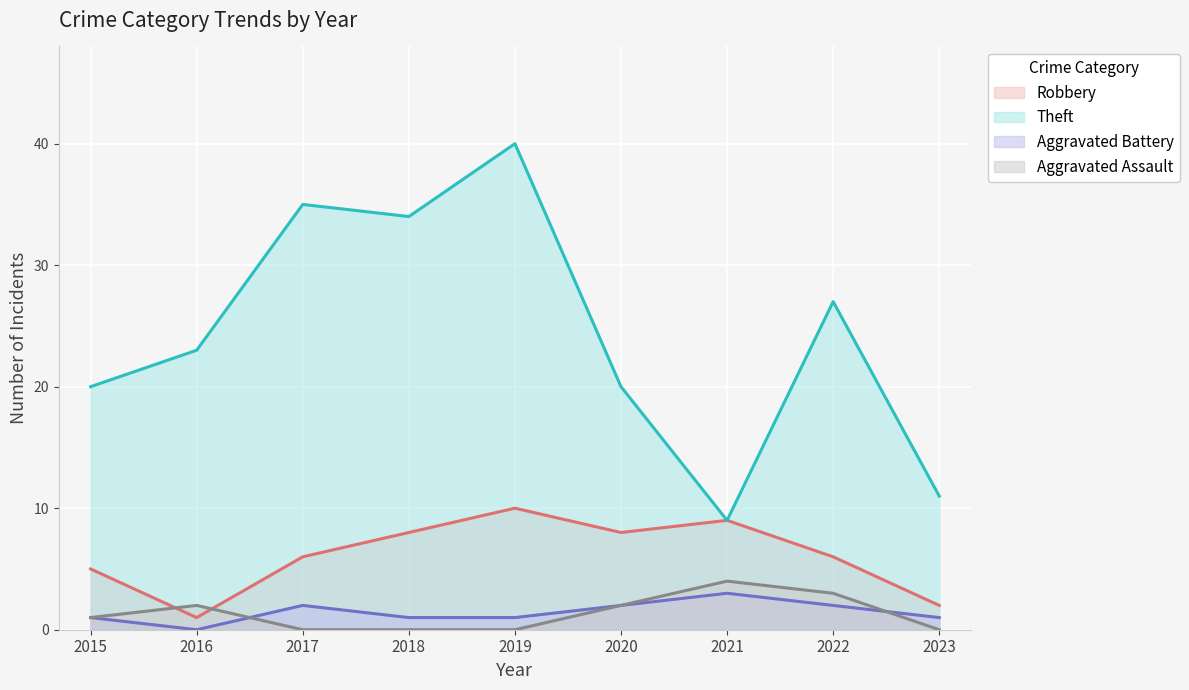

How many lines are shown in the chart?

4